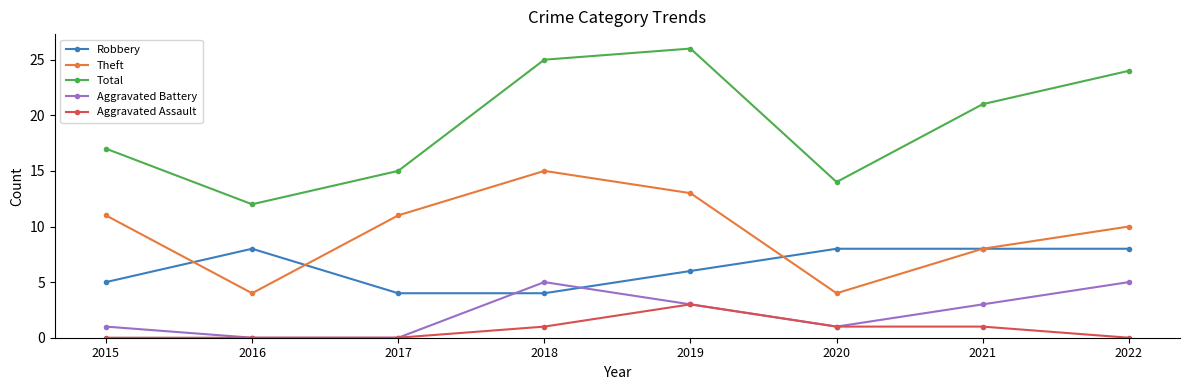

Which series has the widest spread of values?

Total